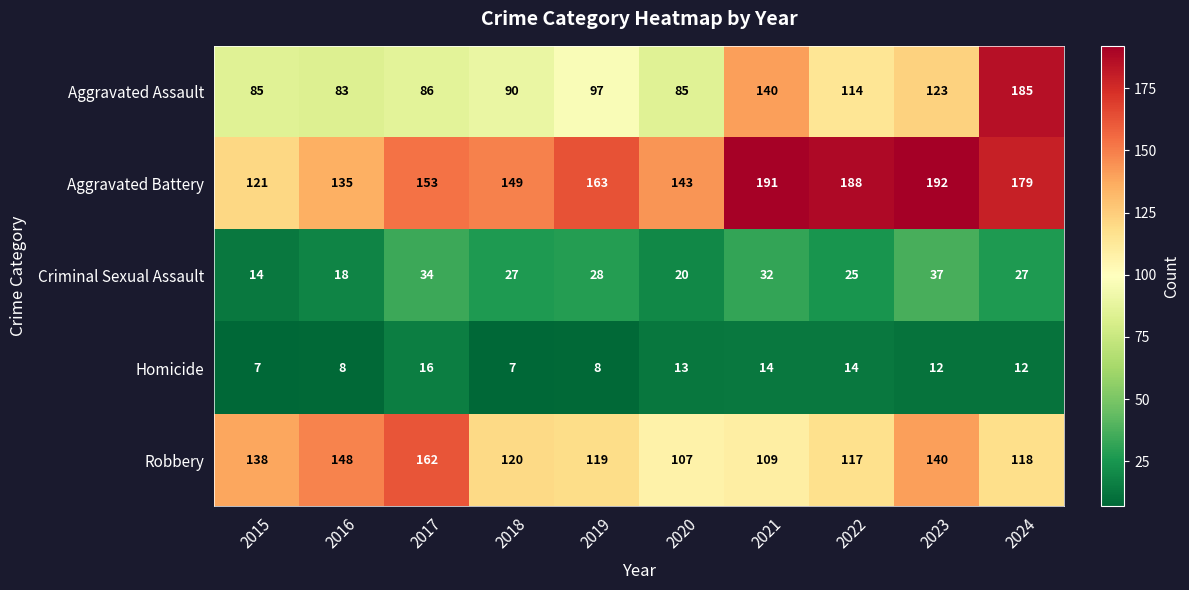

What is the sum of the Homicide values at 2017 and 2016?

24